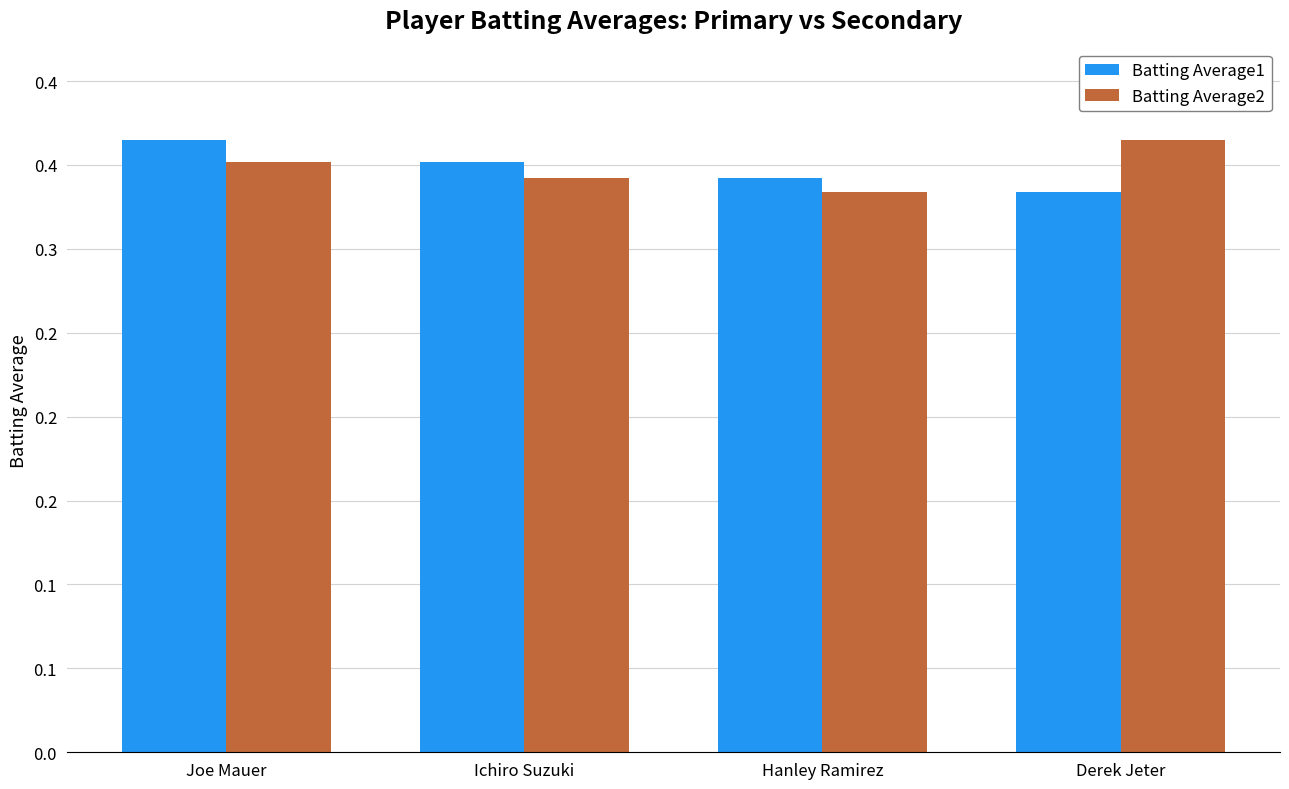

What are all the series names shown in the legend?

Batting Average1, Batting Average2